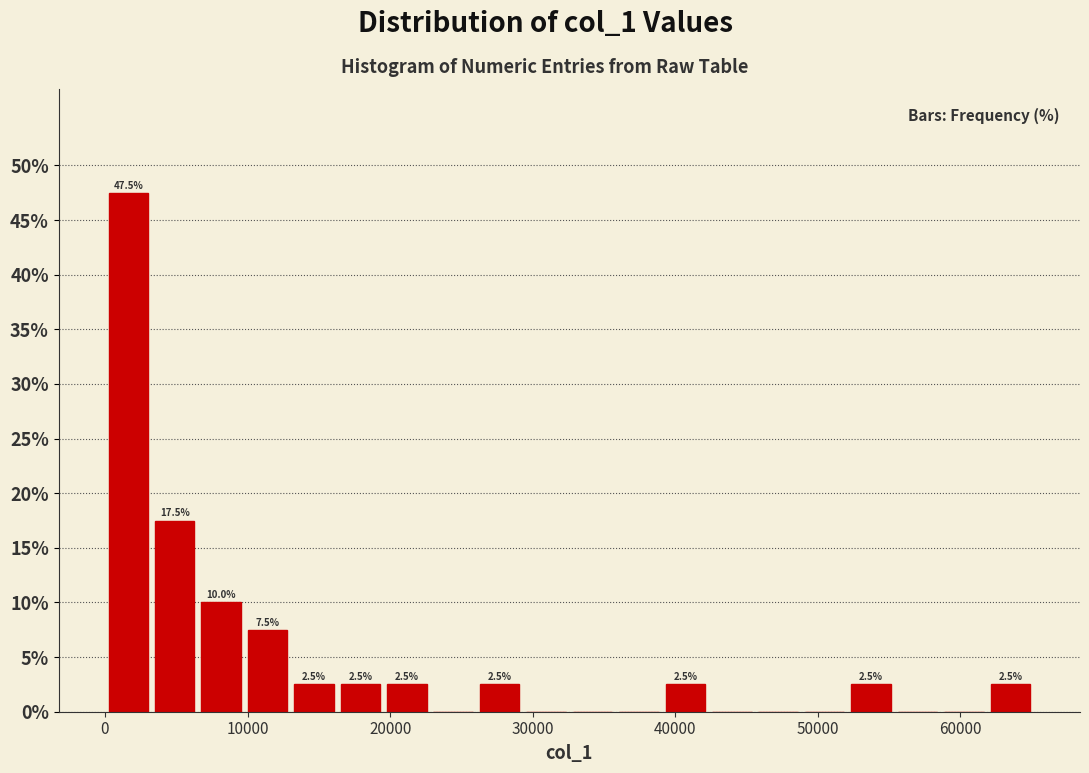

Read against the x-axis, roughly where is the centre of the tallest bar?

2000